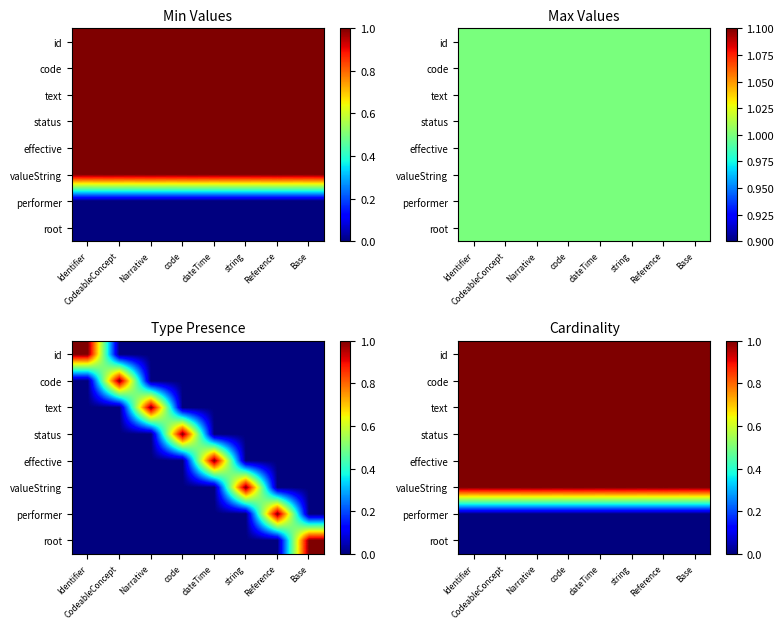

The text series shows 1 at string. True or false?

True